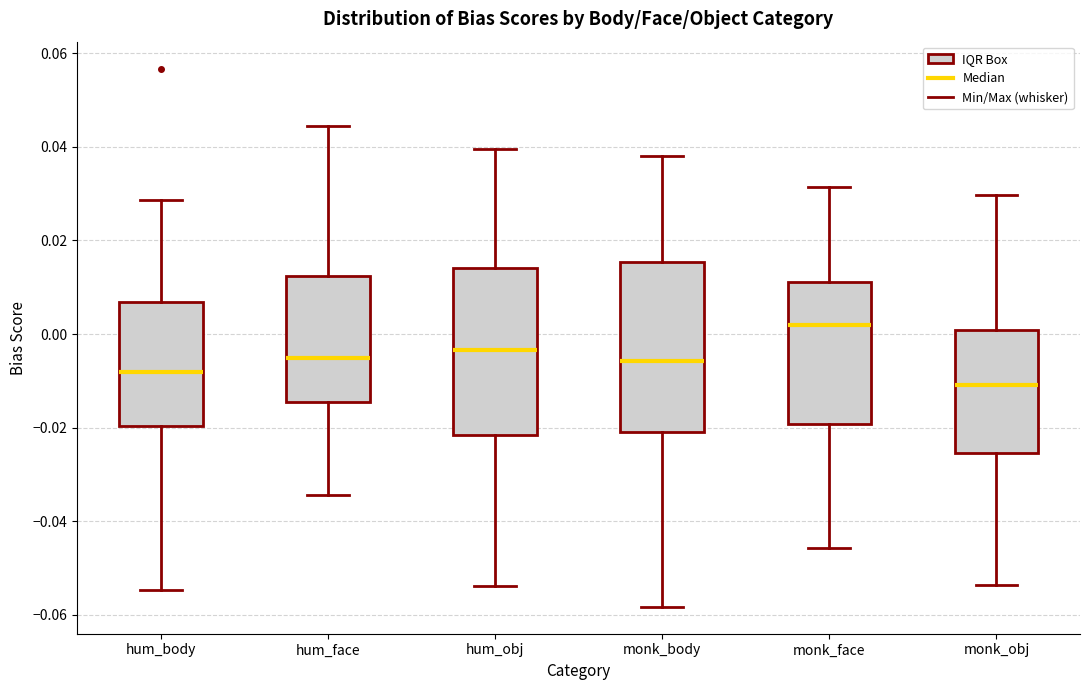

Reading left to right, read every box against the y-axis: the position of its median line, the range the box covers, and the ends of its whiskers. The values are not printed on the chart, so give them approximately, as read against the axis.

hum_body: median -0.008, box -0.020 to 0.006, whiskers -0.054 to 0.028
hum_face: median -0.006, box -0.014 to 0.012, whiskers -0.034 to 0.044
hum_obj: median -0.004, box -0.022 to 0.014, whiskers -0.054 to 0.040
monk_body: median -0.006, box -0.020 to 0.016, whiskers -0.058 to 0.038
monk_face: median 0.002, box -0.020 to 0.012, whiskers -0.046 to 0.032
monk_obj: median -0.010, box -0.026 to 0.000, whiskers -0.054 to 0.030